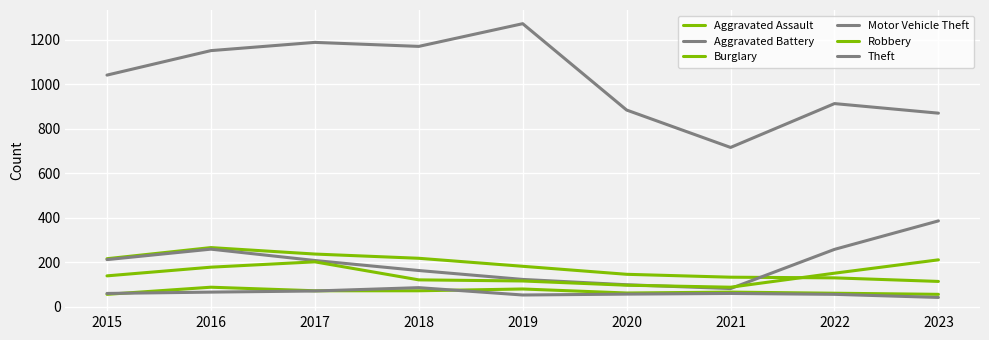

Where does the Aggravated Assault series first go above 66?

2016